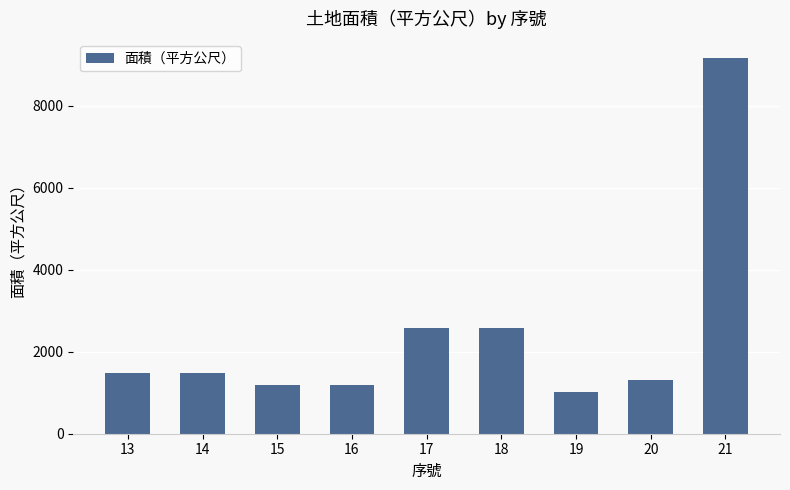

What is the difference between the values at 16 and 14?

284.3